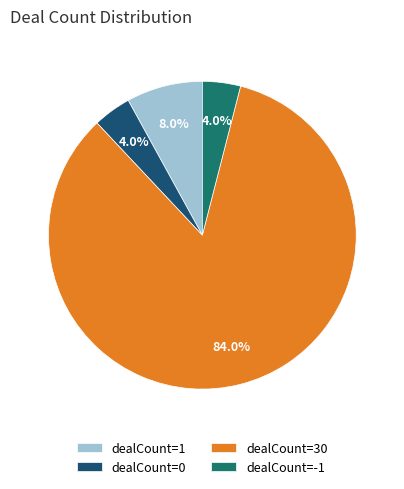

To the nearest percent, what is the combined percentage of dealCount=-1 and dealCount=30?

88%